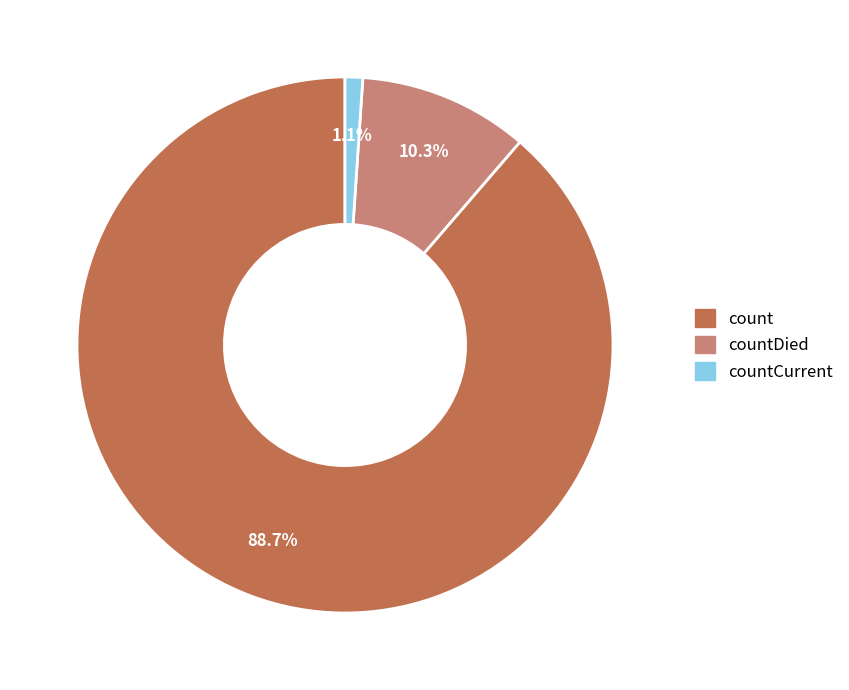

What is the total percentage of count and countCurrent?

89.7%